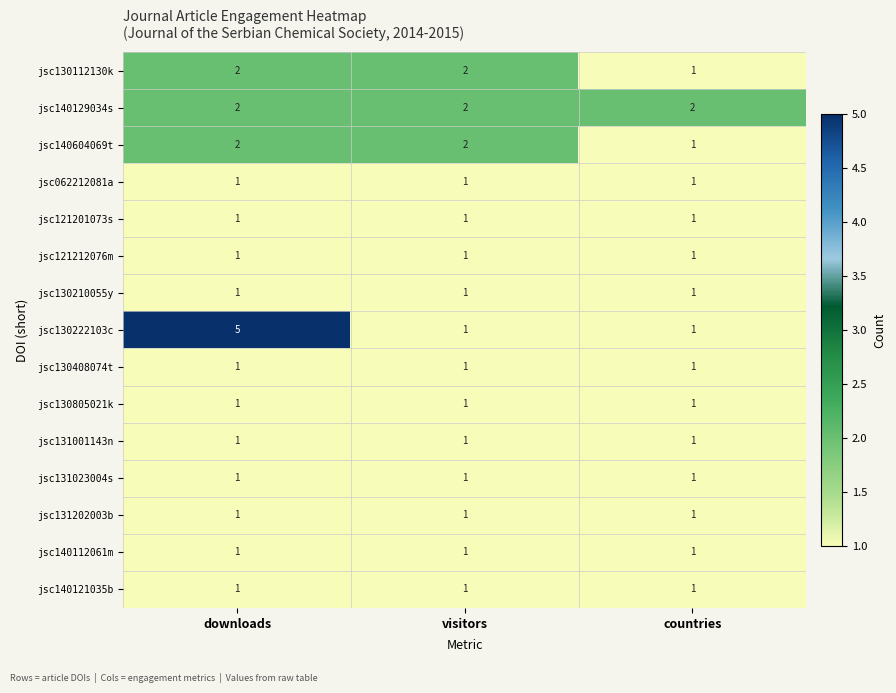

The jsc140604069t series shows 1 at downloads. True or false?

False